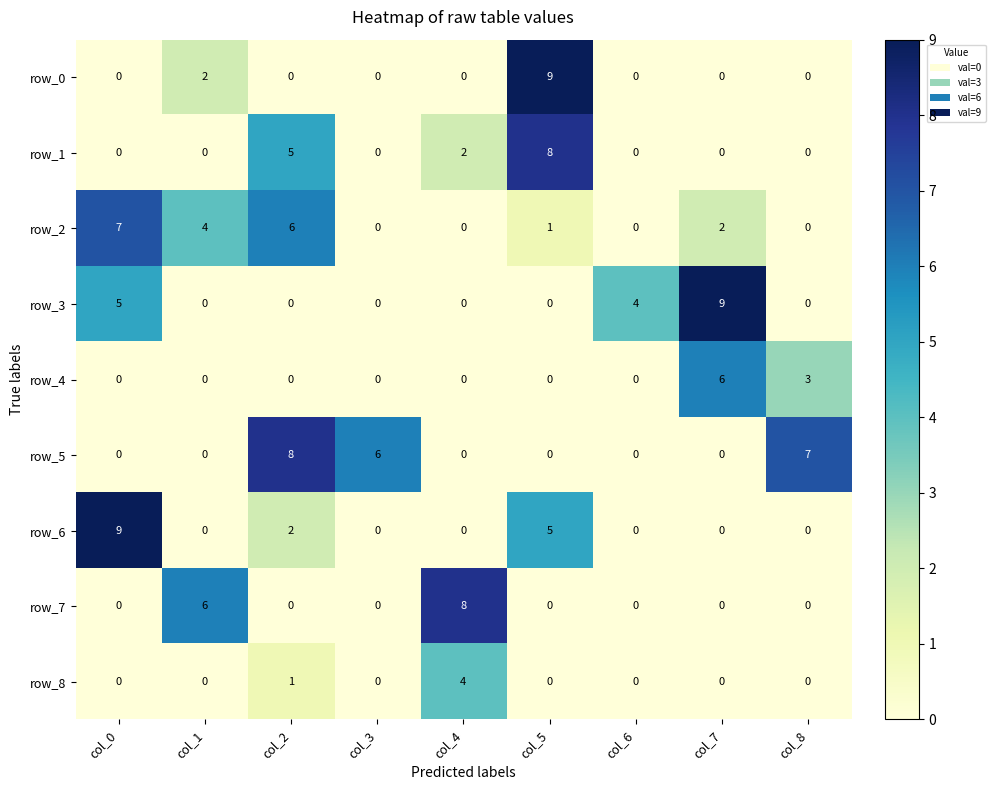

What is the difference between the row_6 values at col_0 and col_1?

9